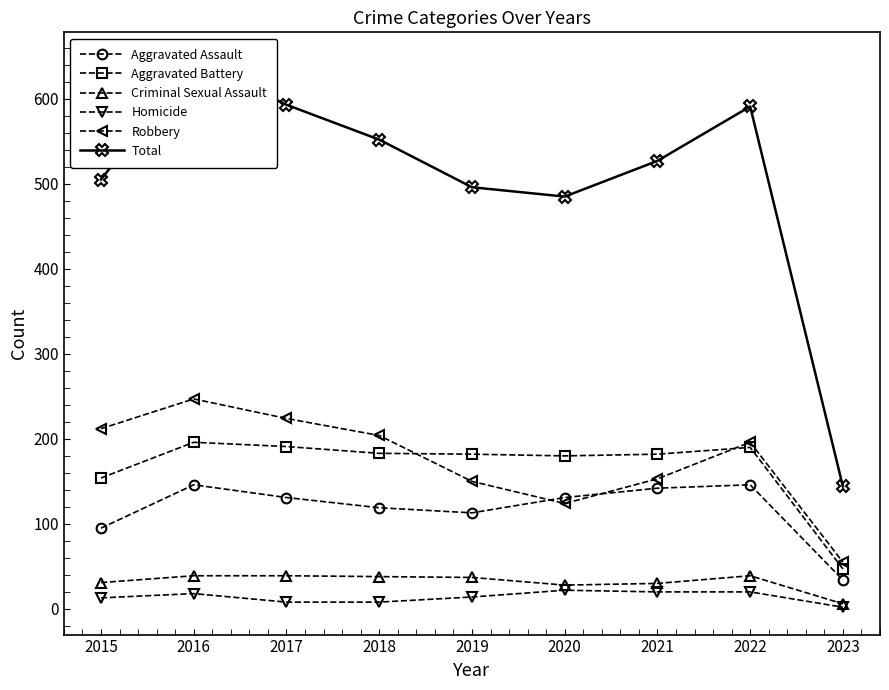

Between which two adjacent categories do Aggravated Battery and Robbery first intersect?

2018 and 2019